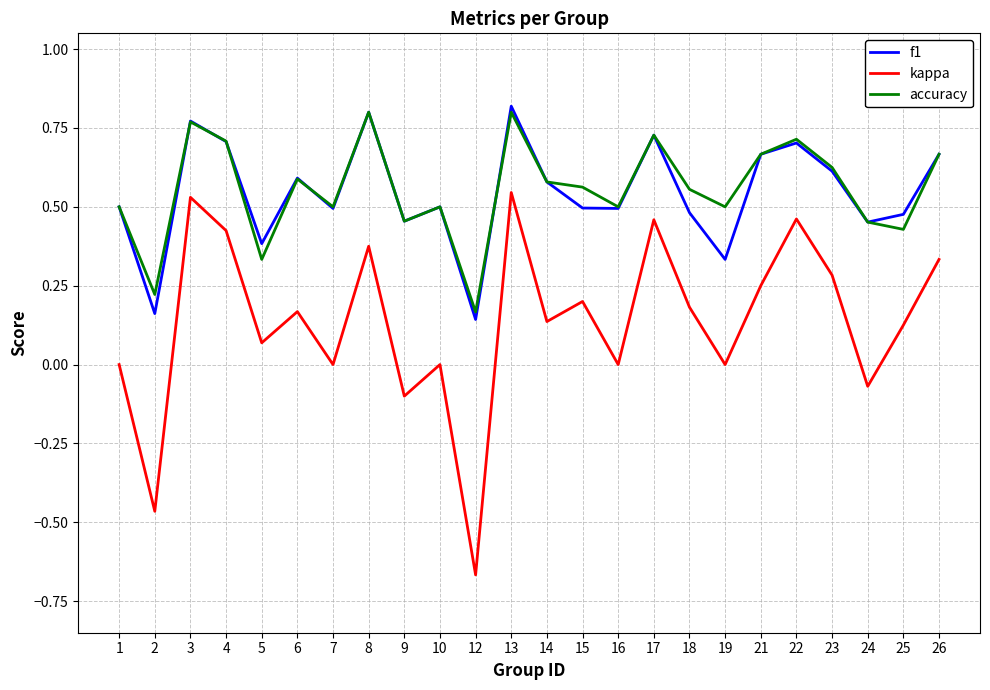

What is the total value across all series at 12?

-0.4